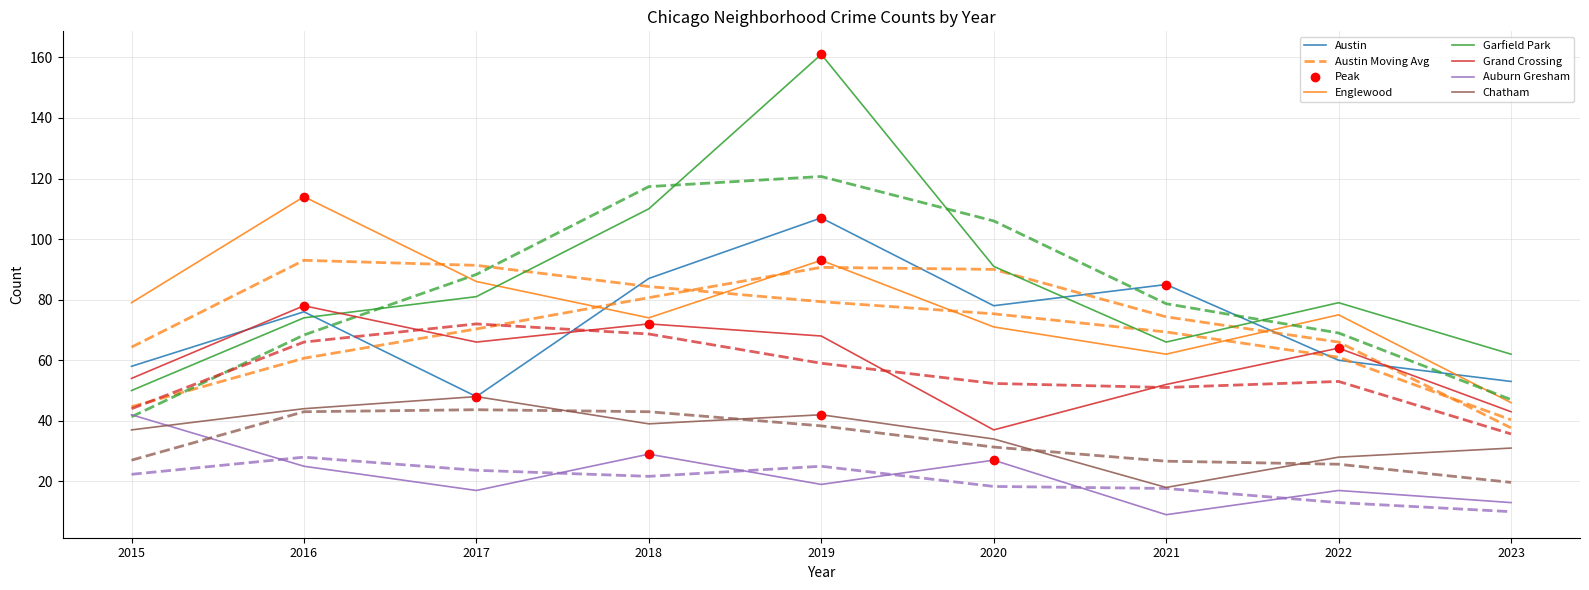

Which series has the largest total across all categories?

Garfield Park